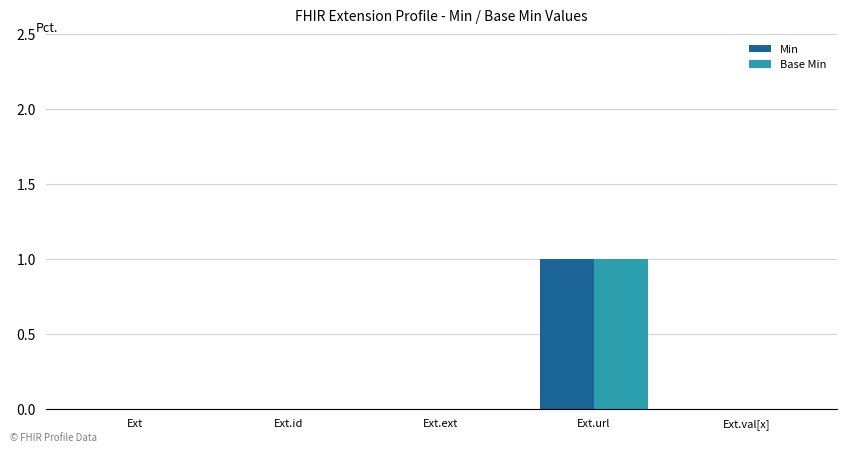

At which category is the sum across all series the highest?

Ext.url